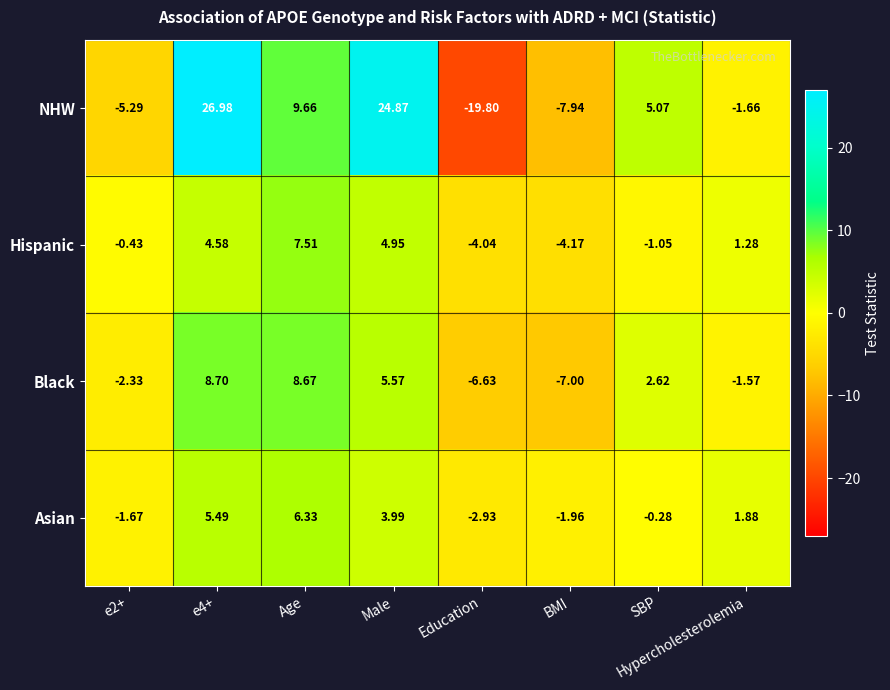

Which series has the widest spread of values?

NHW